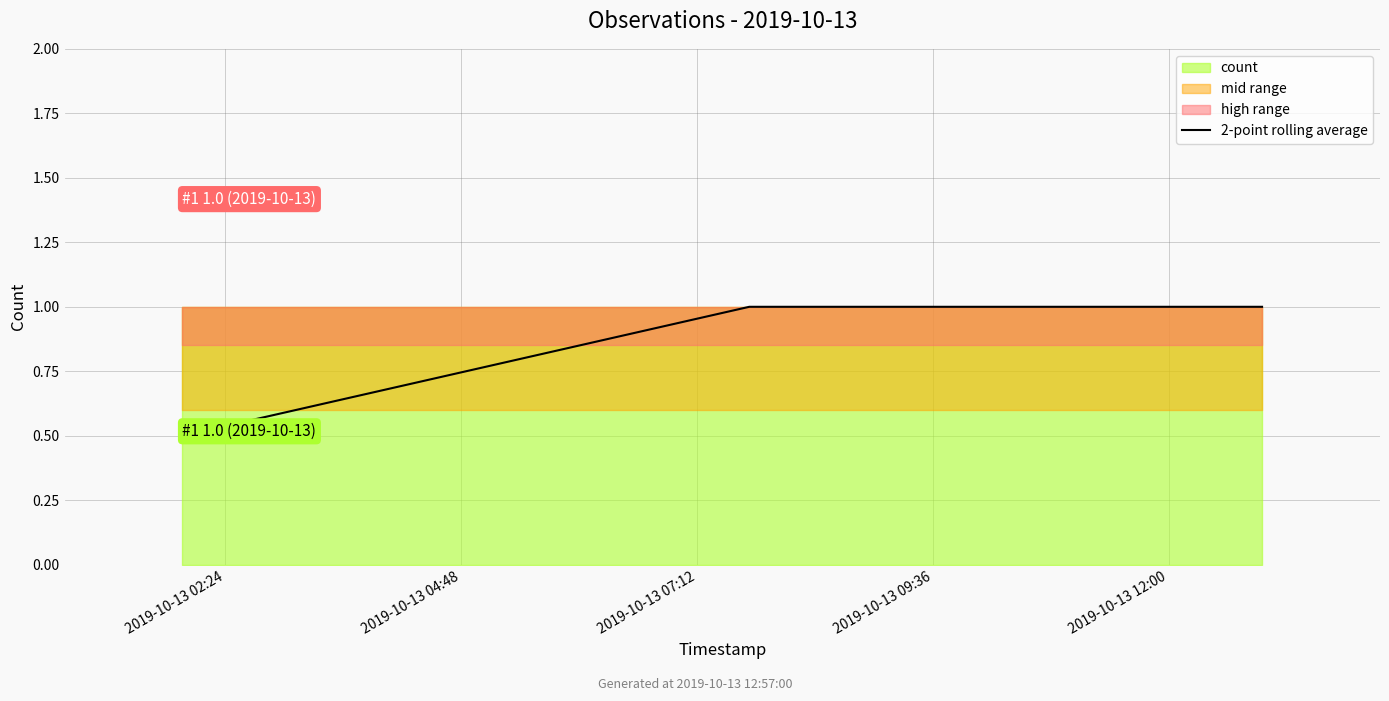

Count the values in the range 0 to 1.

3